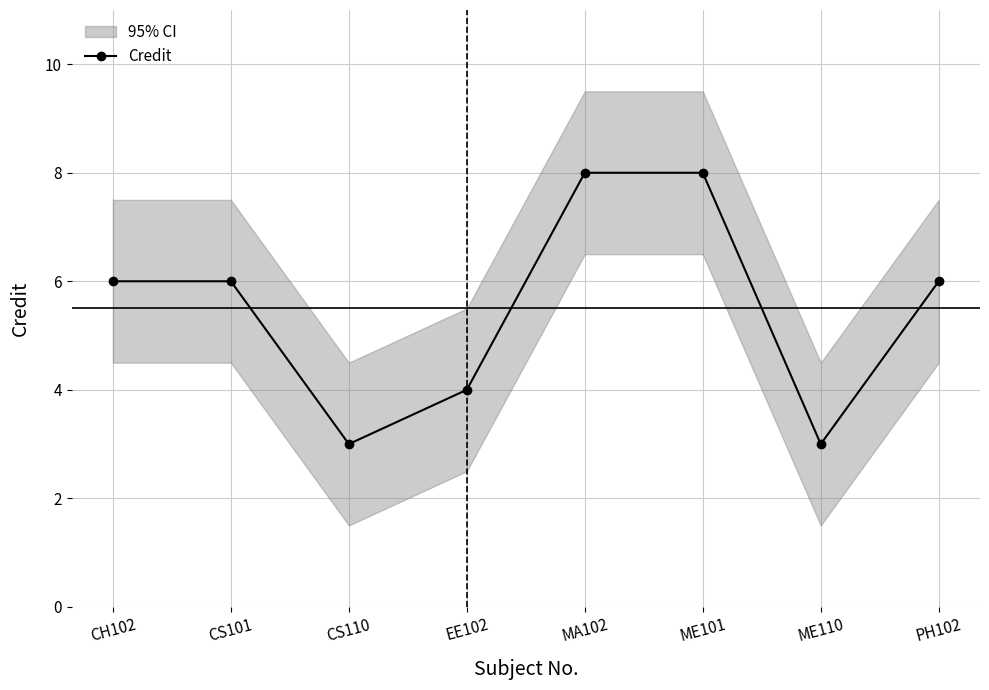

At which label does the data first exceed 6?

MA102